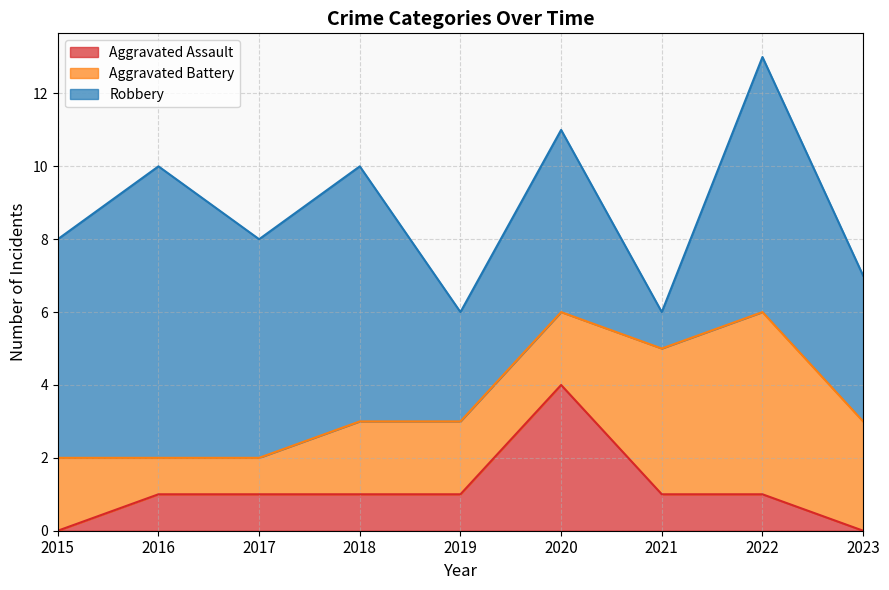

True or false: Aggravated Battery and Robbery intersect in this chart.

True